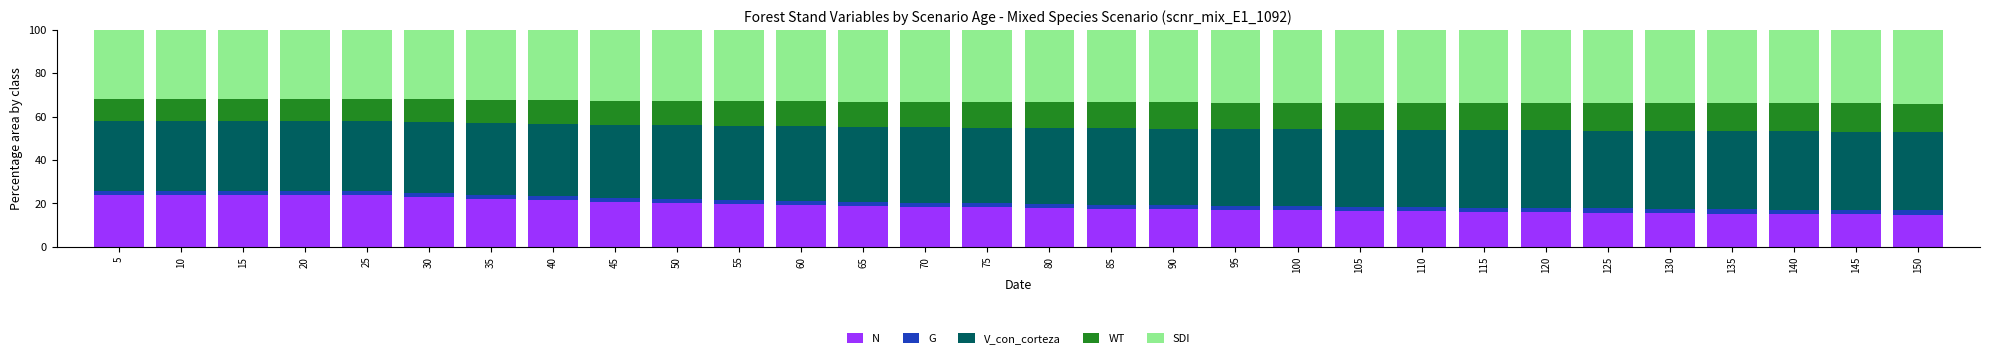

Are the bars horizontal?

No